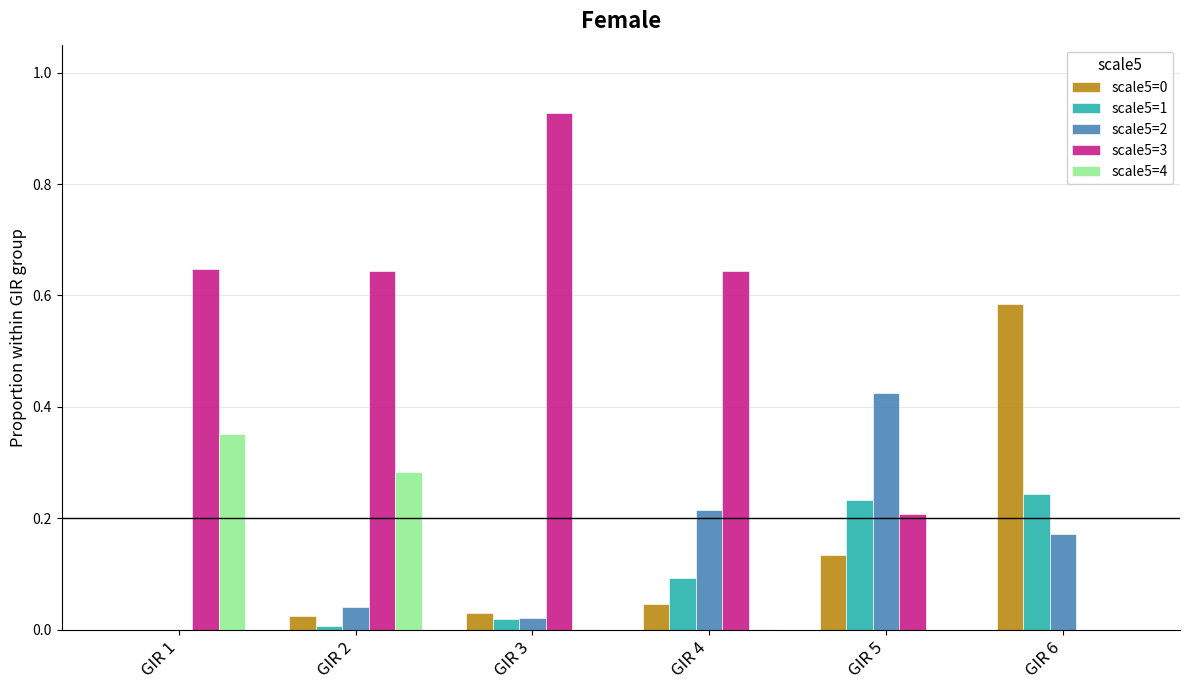

What is the sum of all scale5=0 values?

0.8